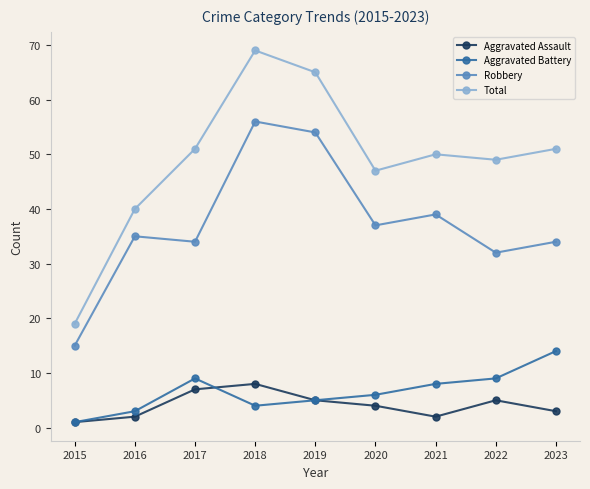

Reading left to right, extract all data points from this chart.

Aggravated Assault: 1	2	7	8	5	4	2	5	3
Aggravated Battery: 1	3	9	4	5	6	8	9	14
Robbery: 15	35	34	56	54	37	39	32	34
Total: 19	40	51	69	65	47	50	49	51